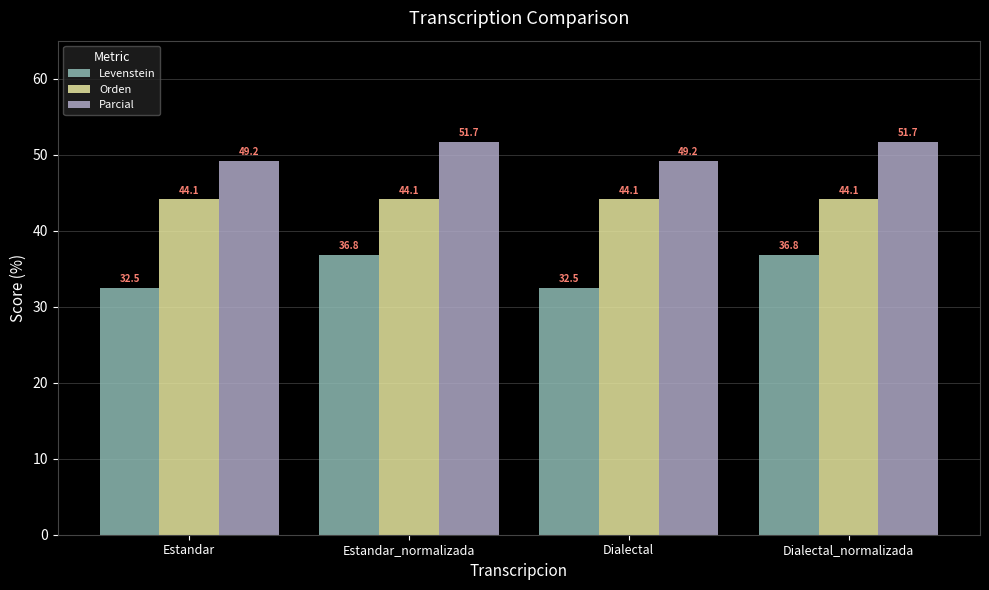

What is the greatest value displayed?

51.7